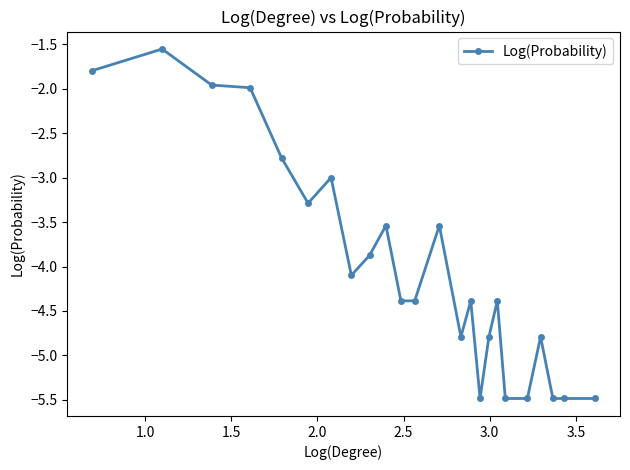

What is the value of the 6th point from the left?

-3.3